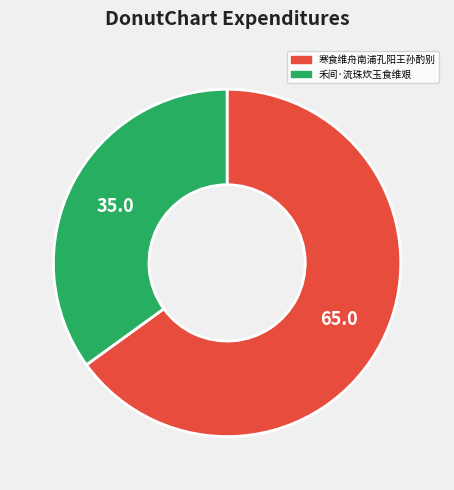

Which slice is the smallest?

禾间·流珠炊玉食维艰